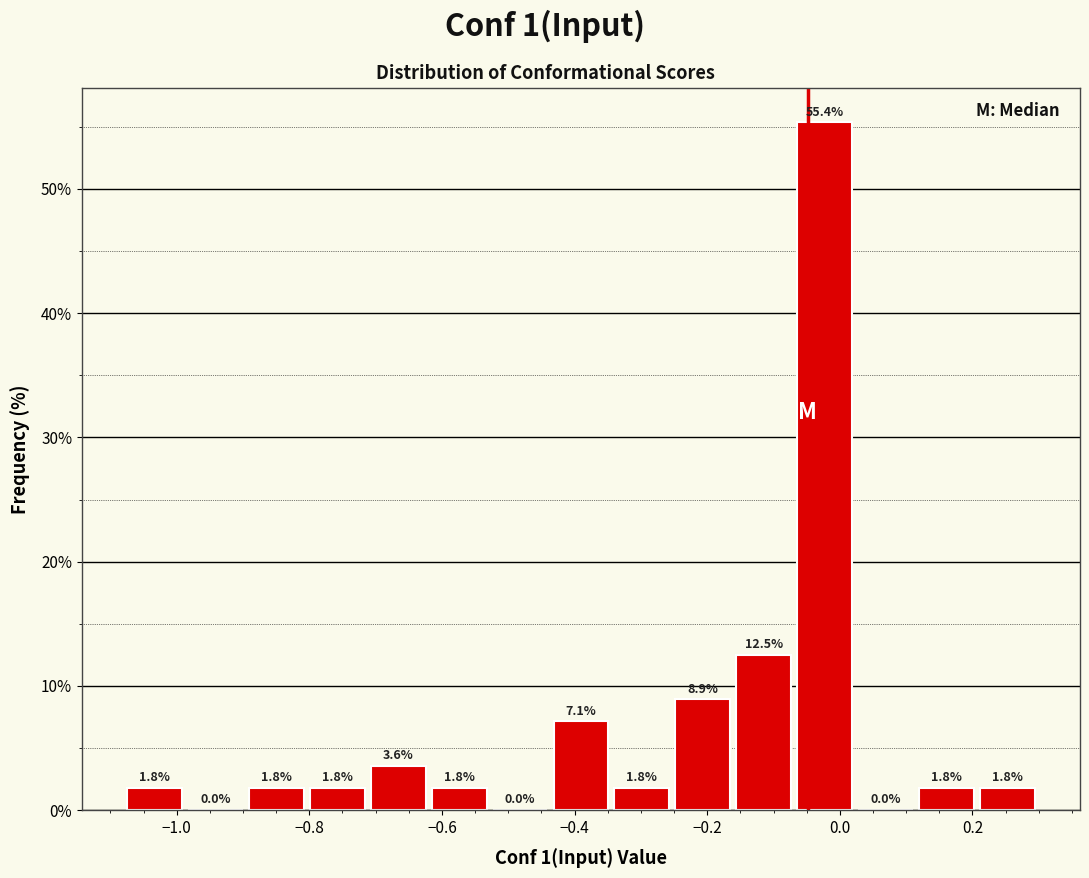

Over which range of the x-axis is the bar tallest?

-0.06 to 0.02